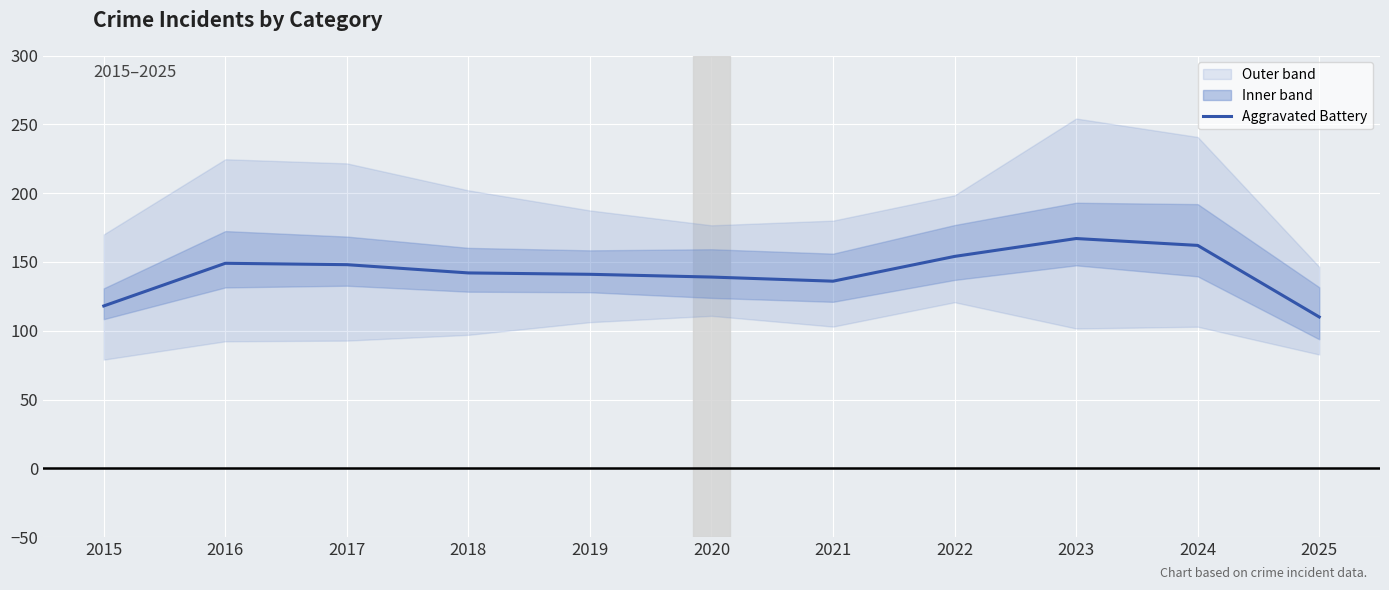

How many interior local valleys (lower than both neighbors) does the data have?

1